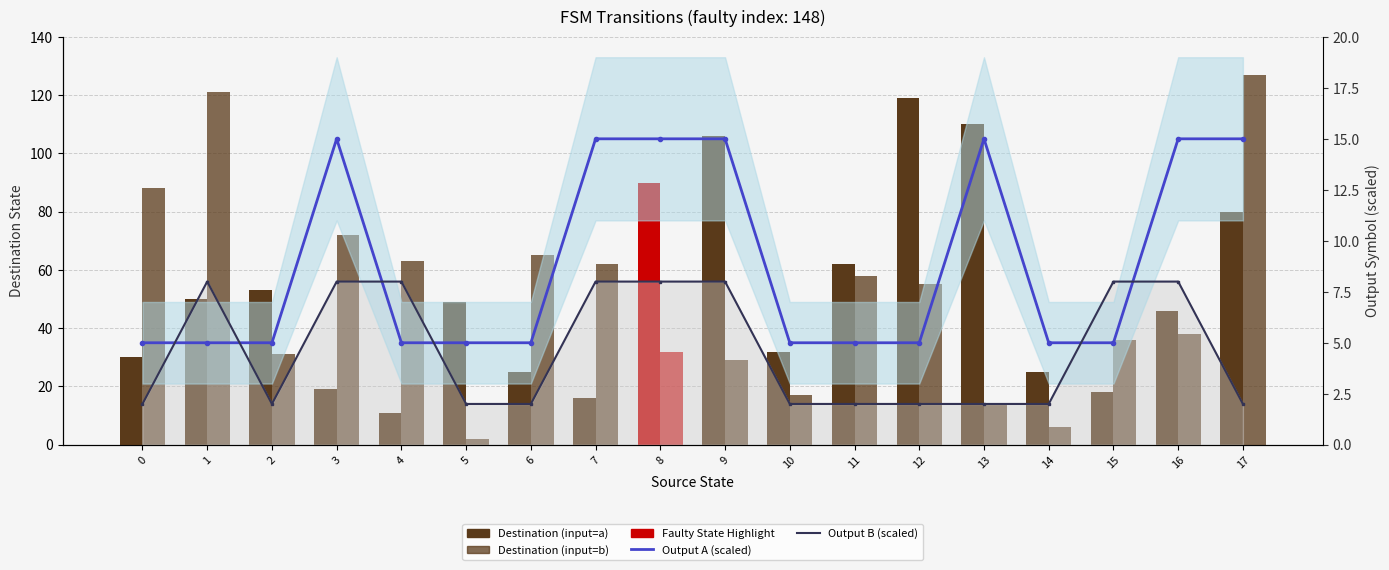

The value of Output B (scaled) at 11 is 1. True or false?

False